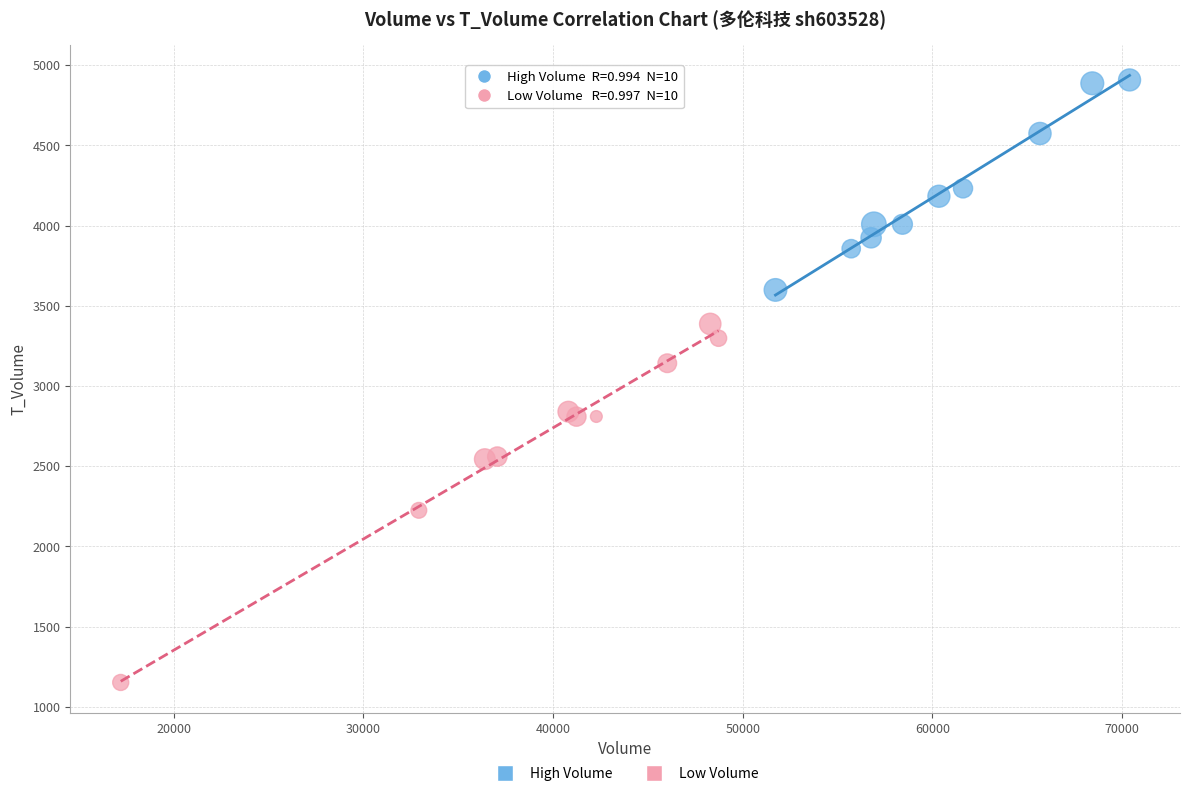

Which series has the widest spread of Y values?

Low Volume